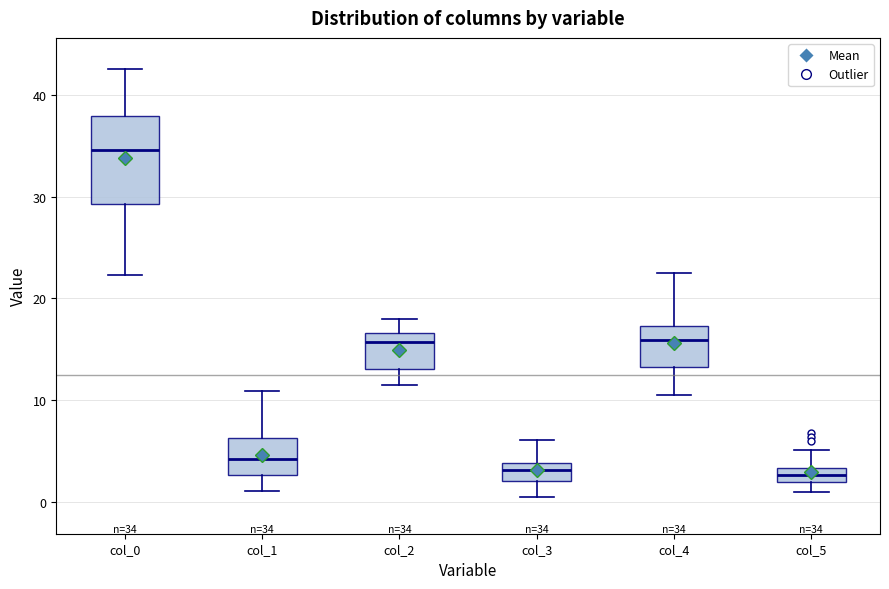

Comparing the boxes themselves (not the whiskers), which one is the tallest?

col_0